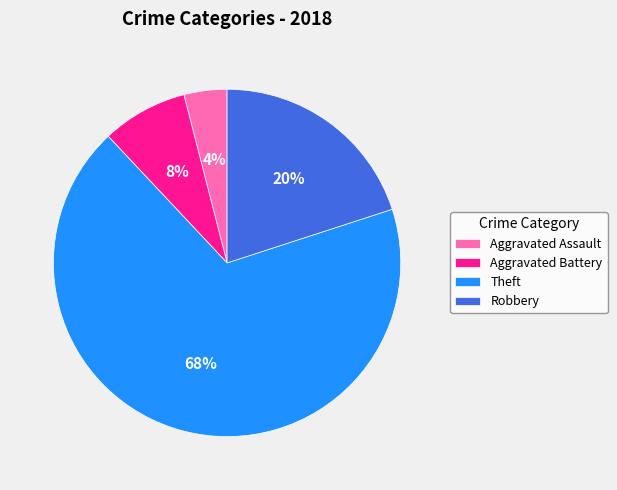

Does Theft account for over 50% of the chart?

Yes